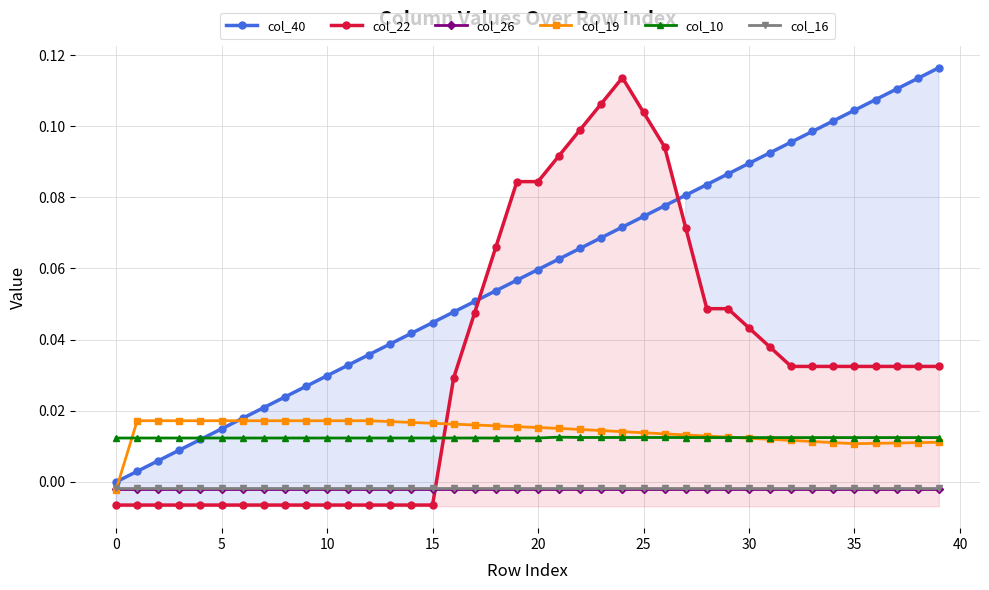

What are all the series names shown in the legend?

col_40, col_22, col_26, col_19, col_10, col_16